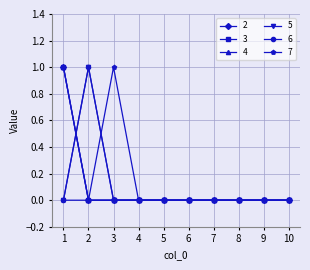

Does the chart have visible grid lines?

Yes